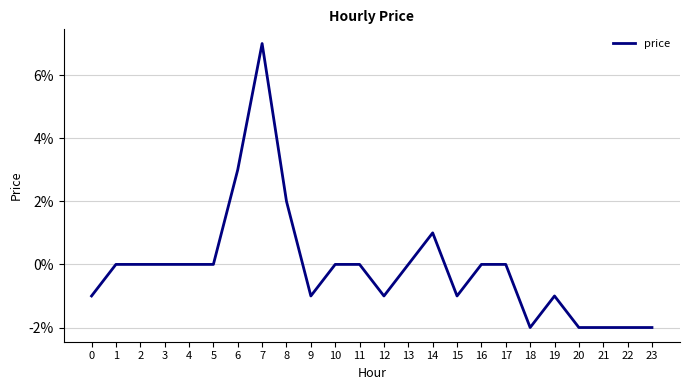

Does the chart display data point markers on the line(s)?

No